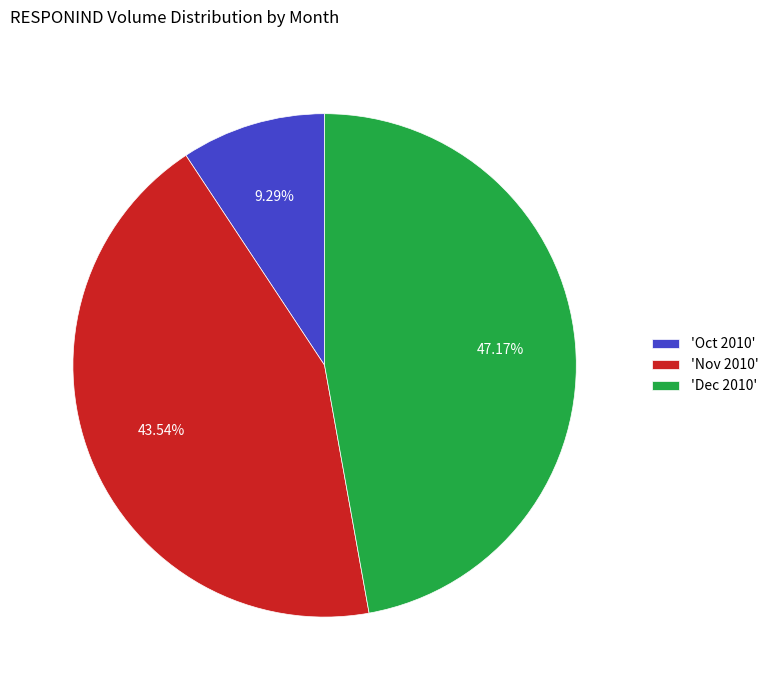

What is the smallest slice in the pie chart?

'Oct 2010'